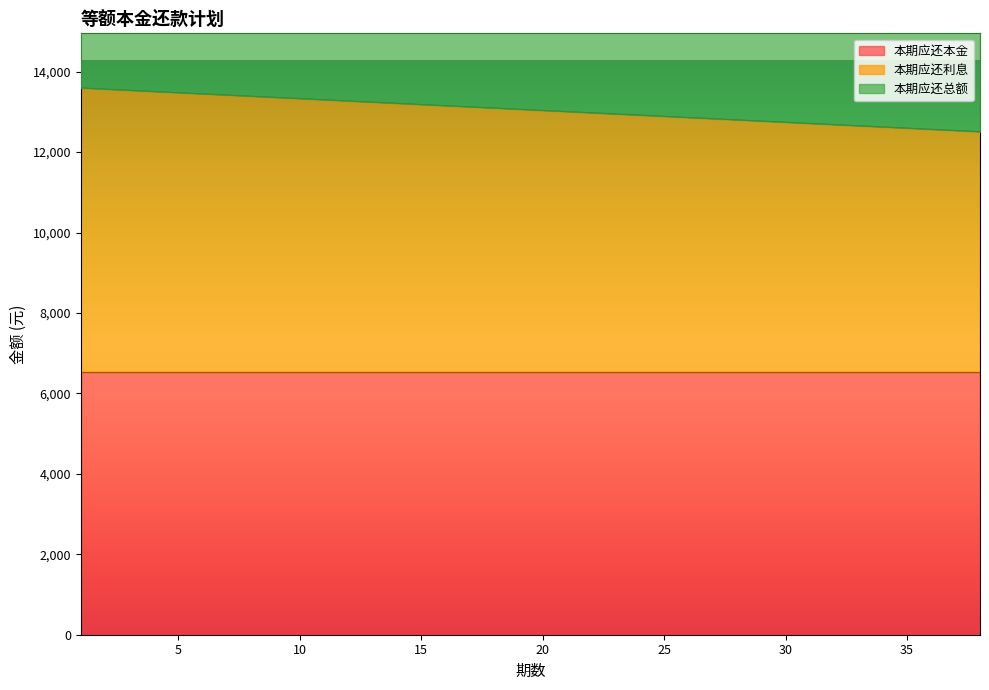

What is the minimum value for 本期应还利息?

12506.4